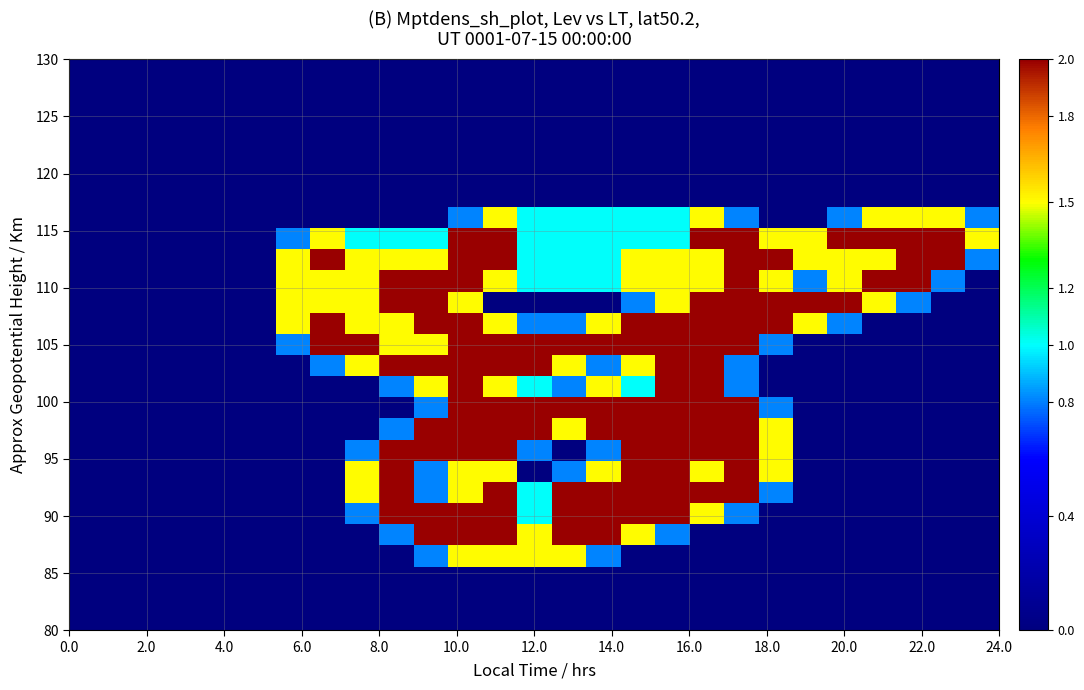

Reading left to right, list all the values displayed in this chart.

row_0: 0.0	0.0	0.0	0.0	0.0	0.0	0.0	0.0	0.0	0.0	0.0	0.0	0.0	0.0	0.0	0.0	0.0	0.0	0.0	0.0	0.0	0.0	0.0	0.0	0.0	0.0	0.0
row_1: 0.0	0.0	0.0	0.0	0.0	0.0	0.0	0.0	0.0	0.0	0.0	0.0	0.0	0.0	0.0	0.0	0.0	0.0	0.0	0.0	0.0	0.0	0.0	0.0	0.0	0.0	0.0
row_2: 0.0	0.0	0.0	0.0	0.0	0.0	0.0	0.0	0.0	0.0	0.0	0.0	0.0	0.0	0.0	0.0	0.0	0.0	0.0	0.0	0.0	0.0	0.0	0.0	0.0	0.0	0.0
row_3: 0.0	0.0	0.0	0.0	0.0	0.0	0.0	0.0	0.0	0.0	0.0	0.0	0.0	0.0	0.0	0.0	0.0	0.0	0.0	0.0	0.0	0.0	0.0	0.0	0.0	0.0	0.0
row_4: 0.0	0.0	0.0	0.0	0.0	0.0	0.0	0.0	0.0	0.0	0.0	0.0	0.0	0.0	0.0	0.0	0.0	0.0	0.0	0.0	0.0	0.0	0.0	0.0	0.0	0.0	0.0
row_5: 0.0	0.0	0.0	0.0	0.0	0.0	0.0	0.0	0.0	0.0	0.0	0.0	0.0	0.0	0.0	0.0	0.0	0.0	0.0	0.0	0.0	0.0	0.0	0.0	0.0	0.0	0.0
row_6: 0.0	0.0	0.0	0.0	0.0	0.0	0.0	0.0	0.0	0.0	0.0	0.0	0.0	0.0	0.0	0.0	0.0	0.0	0.0	0.0	0.0	0.0	0.0	0.0	0.0	0.0	0.0
row_7: 0.0	0.0	0.0	0.0	0.0	0.0	0.0	0.0	0.0	0.0	0.0	0.8	1.5	1.0	1.0	1.0	1.0	1.0	1.5	0.8	0.0	0.0	0.8	1.5	1.5	1.5	0.8
row_8: 0.0	0.0	0.0	0.0	0.0	0.0	0.8	1.5	1.0	1.0	1.0	2.0	2.0	1.0	1.0	1.0	1.0	1.0	2.0	2.0	1.5	1.5	2.0	2.0	2.0	2.0	1.5
row_9: 0.0	0.0	0.0	0.0	0.0	0.0	1.5	2.0	1.5	1.5	1.5	2.0	2.0	1.0	1.0	1.0	1.5	1.5	1.5	2.0	2.0	1.5	1.5	1.5	2.0	2.0	0.8
row_10: 0.0	0.0	0.0	0.0	0.0	0.0	1.5	1.5	1.5	2.0	2.0	2.0	1.5	1.0	1.0	1.0	1.5	1.5	1.5	2.0	1.5	0.8	1.5	2.0	2.0	0.8	0.0
row_11: 0.0	0.0	0.0	0.0	0.0	0.0	1.5	1.5	1.5	2.0	2.0	1.5	0.0	0.0	0.0	0.0	0.8	1.5	2.0	2.0	2.0	2.0	2.0	1.5	0.8	0.0	0.0
row_12: 0.0	0.0	0.0	0.0	0.0	0.0	1.5	2.0	1.5	1.5	2.0	2.0	1.5	0.8	0.8	1.5	2.0	2.0	2.0	2.0	2.0	1.5	0.8	0.0	0.0	0.0	0.0
row_13: 0.0	0.0	0.0	0.0	0.0	0.0	0.8	2.0	2.0	1.5	1.5	2.0	2.0	2.0	2.0	2.0	2.0	2.0	2.0	2.0	0.8	0.0	0.0	0.0	0.0	0.0	0.0
row_14: 0.0	0.0	0.0	0.0	0.0	0.0	0.0	0.8	1.5	2.0	2.0	2.0	2.0	2.0	1.5	0.8	1.5	2.0	2.0	0.8	0.0	0.0	0.0	0.0	0.0	0.0	0.0
row_15: 0.0	0.0	0.0	0.0	0.0	0.0	0.0	0.0	0.0	0.8	1.5	2.0	1.5	1.0	0.8	1.5	1.0	2.0	2.0	0.8	0.0	0.0	0.0	0.0	0.0	0.0	0.0
row_16: 0.0	0.0	0.0	0.0	0.0	0.0	0.0	0.0	0.0	0.0	0.8	2.0	2.0	2.0	2.0	2.0	2.0	2.0	2.0	2.0	0.8	0.0	0.0	0.0	0.0	0.0	0.0
row_17: 0.0	0.0	0.0	0.0	0.0	0.0	0.0	0.0	0.0	0.8	2.0	2.0	2.0	2.0	1.5	2.0	2.0	2.0	2.0	2.0	1.5	0.0	0.0	0.0	0.0	0.0	0.0
row_18: 0.0	0.0	0.0	0.0	0.0	0.0	0.0	0.0	0.8	2.0	2.0	2.0	2.0	0.8	0.0	0.8	2.0	2.0	2.0	2.0	1.5	0.0	0.0	0.0	0.0	0.0	0.0
row_19: 0.0	0.0	0.0	0.0	0.0	0.0	0.0	0.0	1.5	2.0	0.8	1.5	1.5	0.0	0.8	1.5	2.0	2.0	1.5	2.0	1.5	0.0	0.0	0.0	0.0	0.0	0.0
row_20: 0.0	0.0	0.0	0.0	0.0	0.0	0.0	0.0	1.5	2.0	0.8	1.5	2.0	1.0	2.0	2.0	2.0	2.0	2.0	2.0	0.8	0.0	0.0	0.0	0.0	0.0	0.0
row_21: 0.0	0.0	0.0	0.0	0.0	0.0	0.0	0.0	0.8	2.0	2.0	2.0	2.0	1.0	2.0	2.0	2.0	2.0	1.5	0.8	0.0	0.0	0.0	0.0	0.0	0.0	0.0
row_22: 0.0	0.0	0.0	0.0	0.0	0.0	0.0	0.0	0.0	0.8	2.0	2.0	2.0	1.5	2.0	2.0	1.5	0.8	0.0	0.0	0.0	0.0	0.0	0.0	0.0	0.0	0.0
row_23: 0.0	0.0	0.0	0.0	0.0	0.0	0.0	0.0	0.0	0.0	0.8	1.5	1.5	1.5	1.5	0.8	0.0	0.0	0.0	0.0	0.0	0.0	0.0	0.0	0.0	0.0	0.0
row_24: 0.0	0.0	0.0	0.0	0.0	0.0	0.0	0.0	0.0	0.0	0.0	0.0	0.0	0.0	0.0	0.0	0.0	0.0	0.0	0.0	0.0	0.0	0.0	0.0	0.0	0.0	0.0
row_25: 0.0	0.0	0.0	0.0	0.0	0.0	0.0	0.0	0.0	0.0	0.0	0.0	0.0	0.0	0.0	0.0	0.0	0.0	0.0	0.0	0.0	0.0	0.0	0.0	0.0	0.0	0.0
row_26: 0.0	0.0	0.0	0.0	0.0	0.0	0.0	0.0	0.0	0.0	0.0	0.0	0.0	0.0	0.0	0.0	0.0	0.0	0.0	0.0	0.0	0.0	0.0	0.0	0.0	0.0	0.0